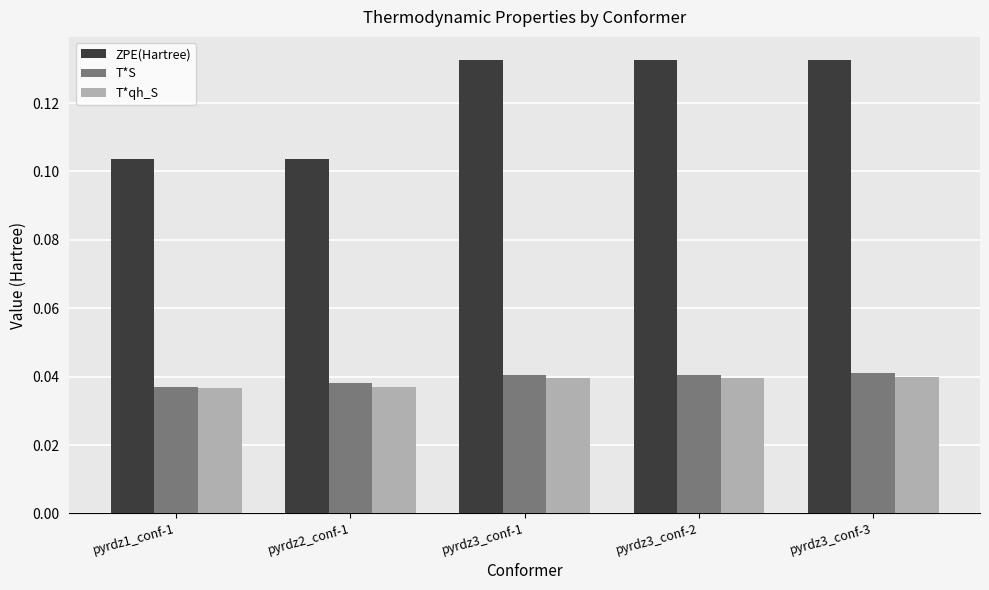

What is the label of the 3rd bar from the left?

pyrdz3_conf-1